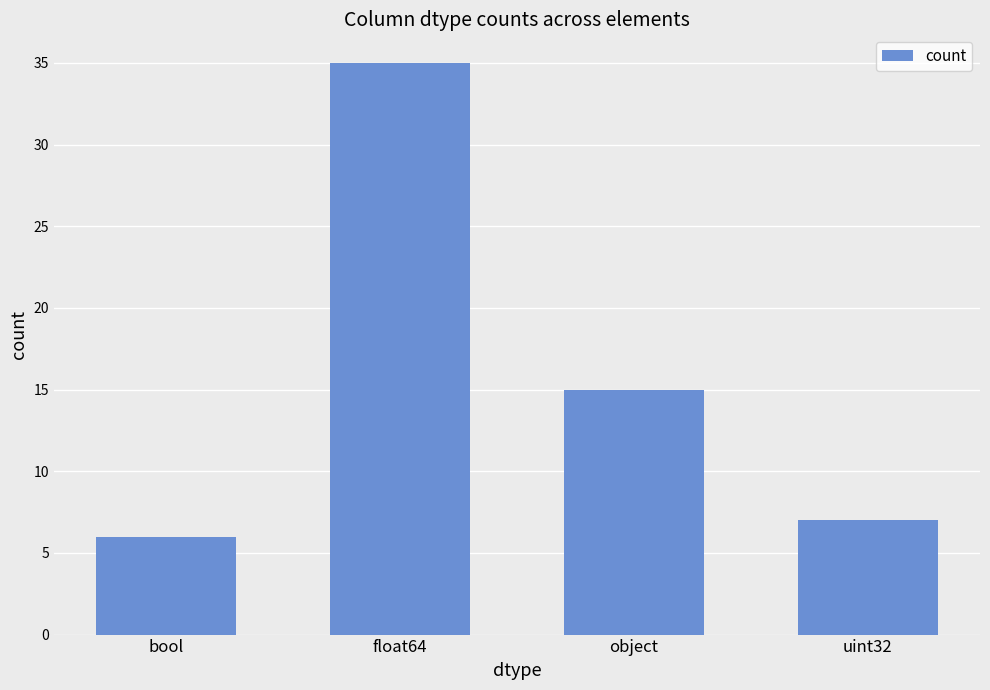

What is the label of the 2nd bar from the left?

float64